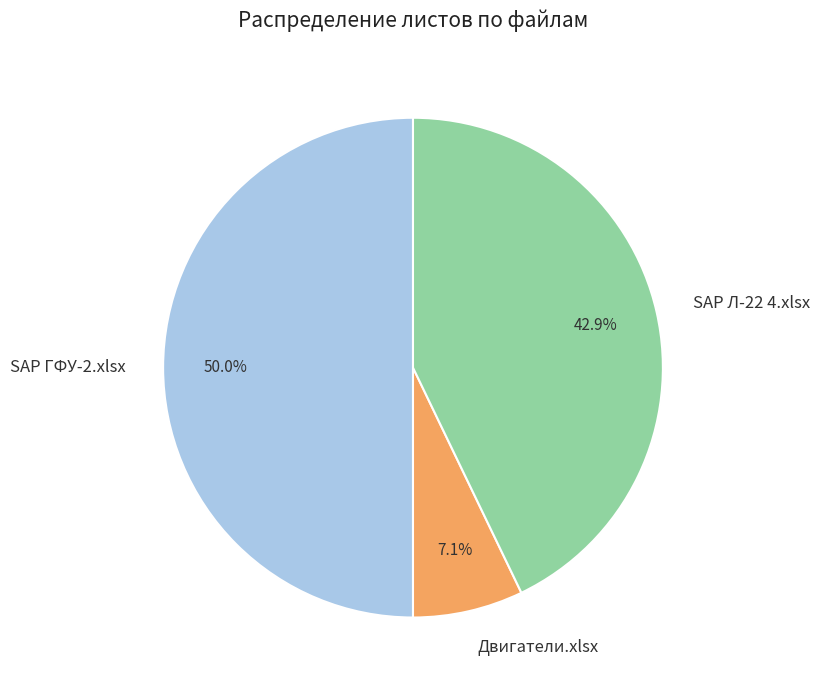

To the nearest percent, what percentage of the pie is Двигатели.xlsx?

7%